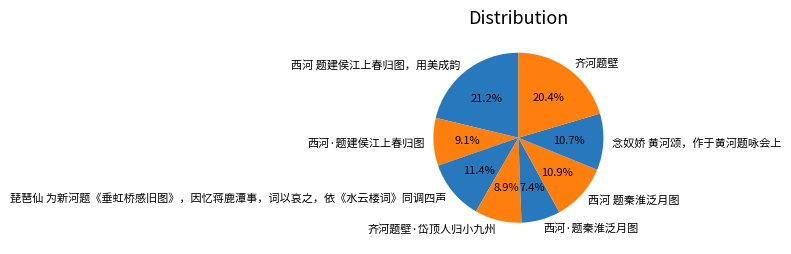

Between 西河 题建侯江上春归图，用美成韵 and 西河·题秦淮泛月图, which is larger?

西河 题建侯江上春归图，用美成韵